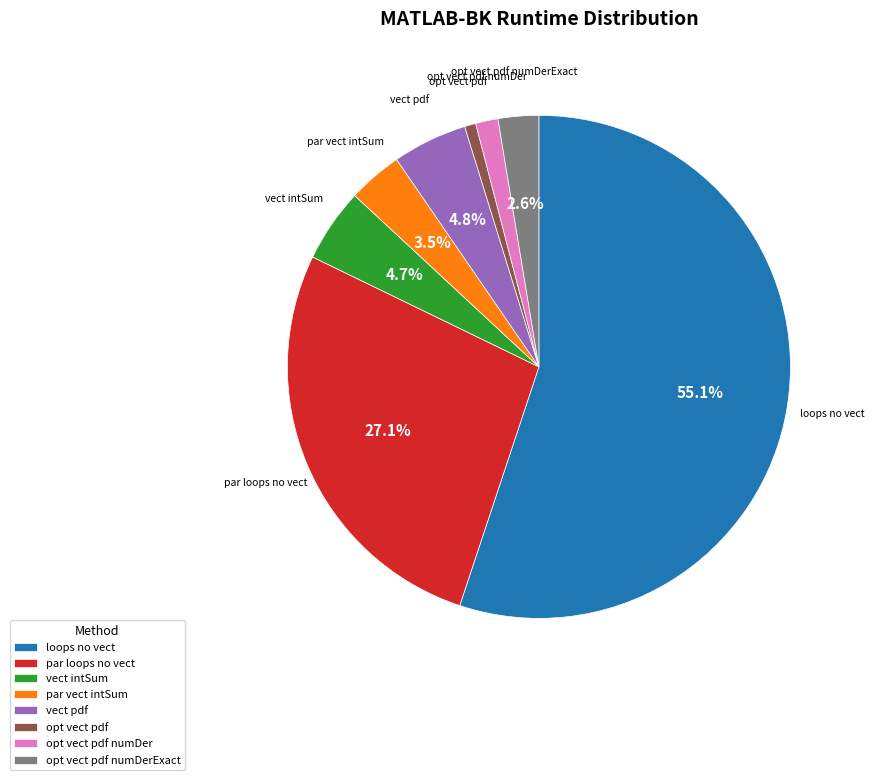

What is the largest slice in the pie chart?

loops no vect